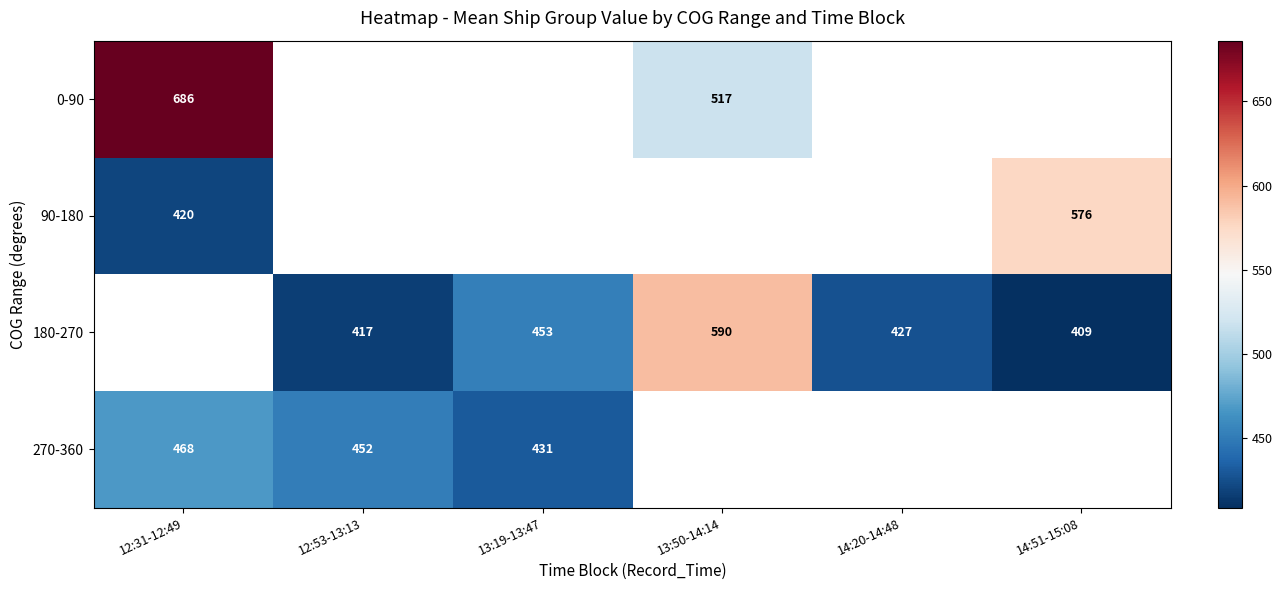

What is the difference between the 180-270 values at 13:50-14:14 and 14:51-15:08?

181